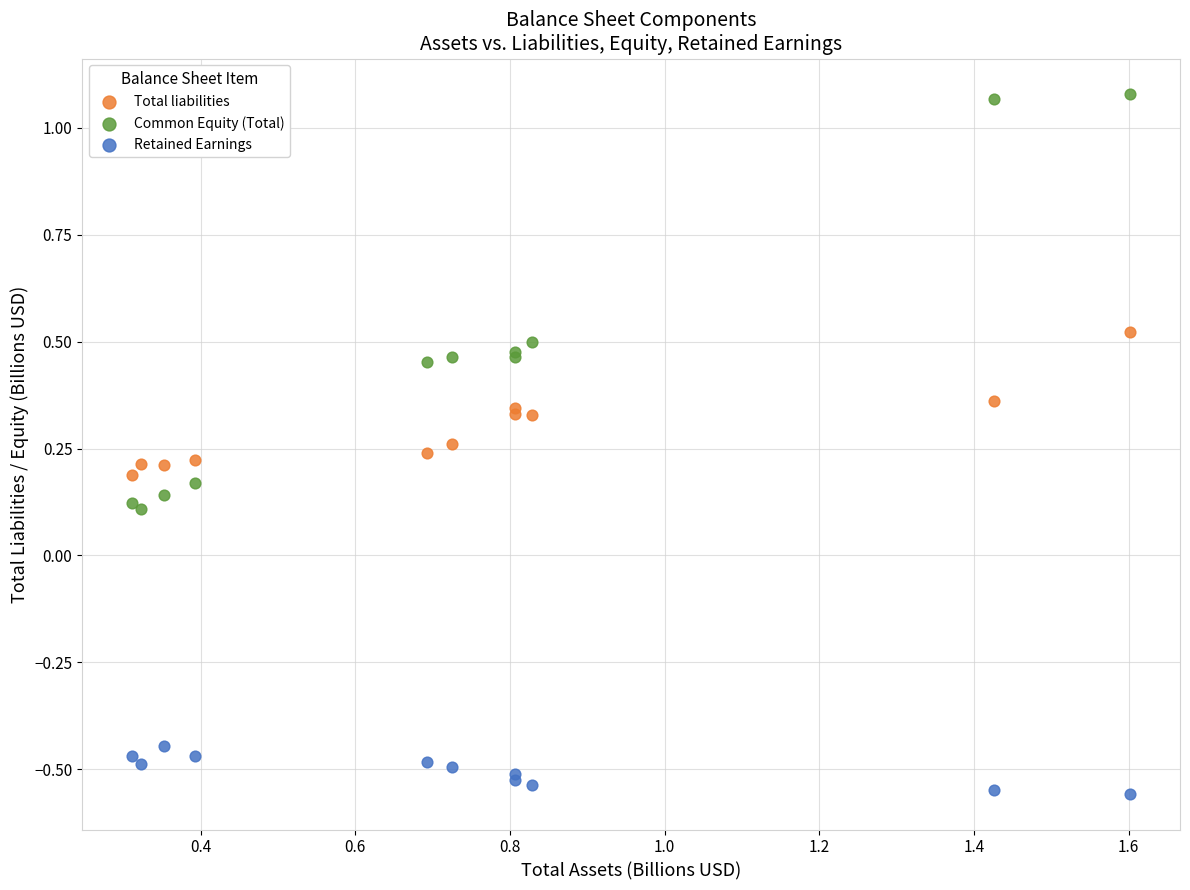

What are all the series names shown in the legend?

Total liabilities, Common Equity (Total), Retained Earnings